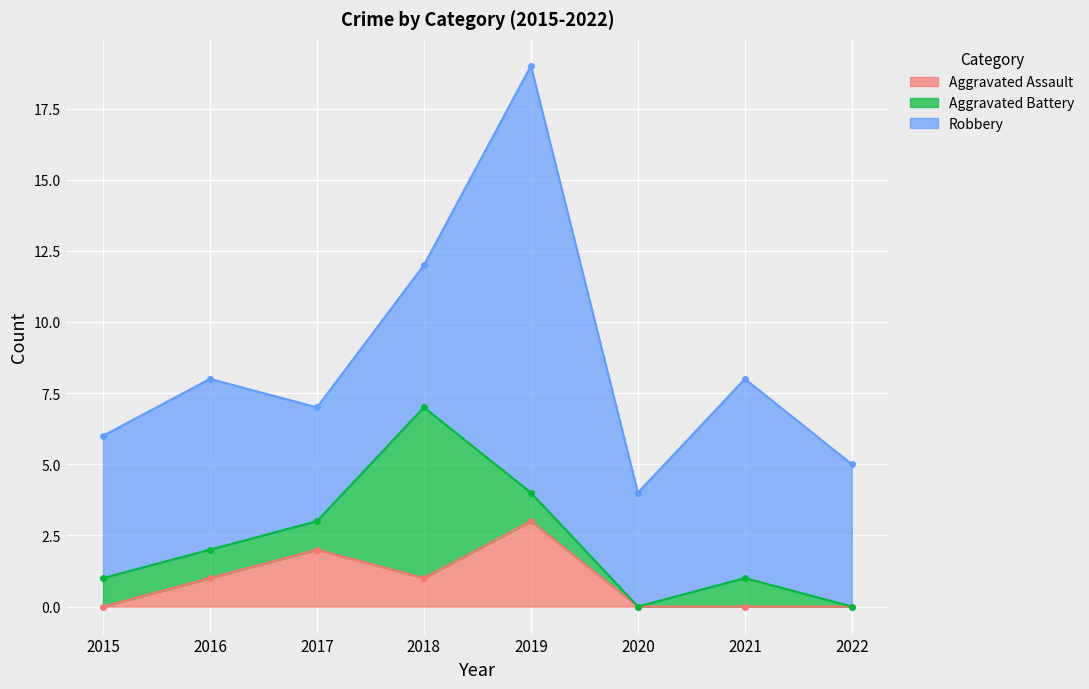

Which series has the widest spread of values?

Robbery